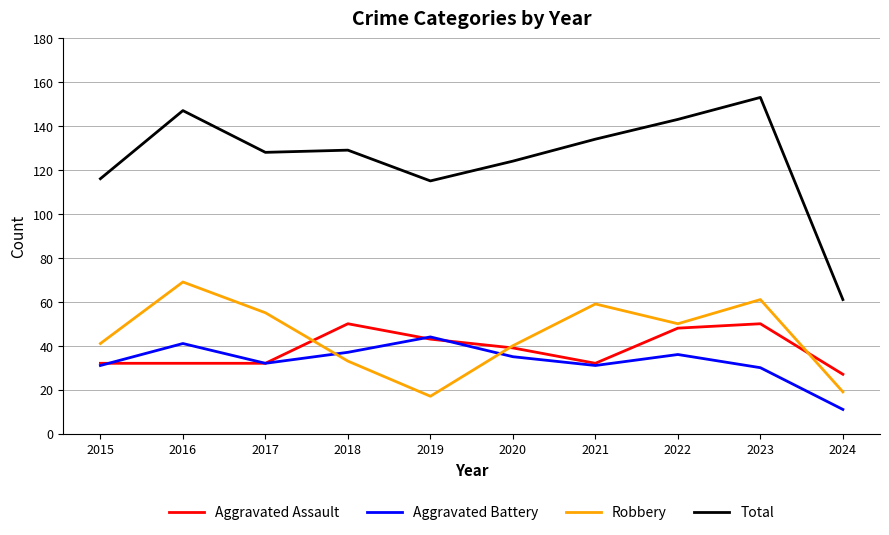

How many series are shown in this chart?

4